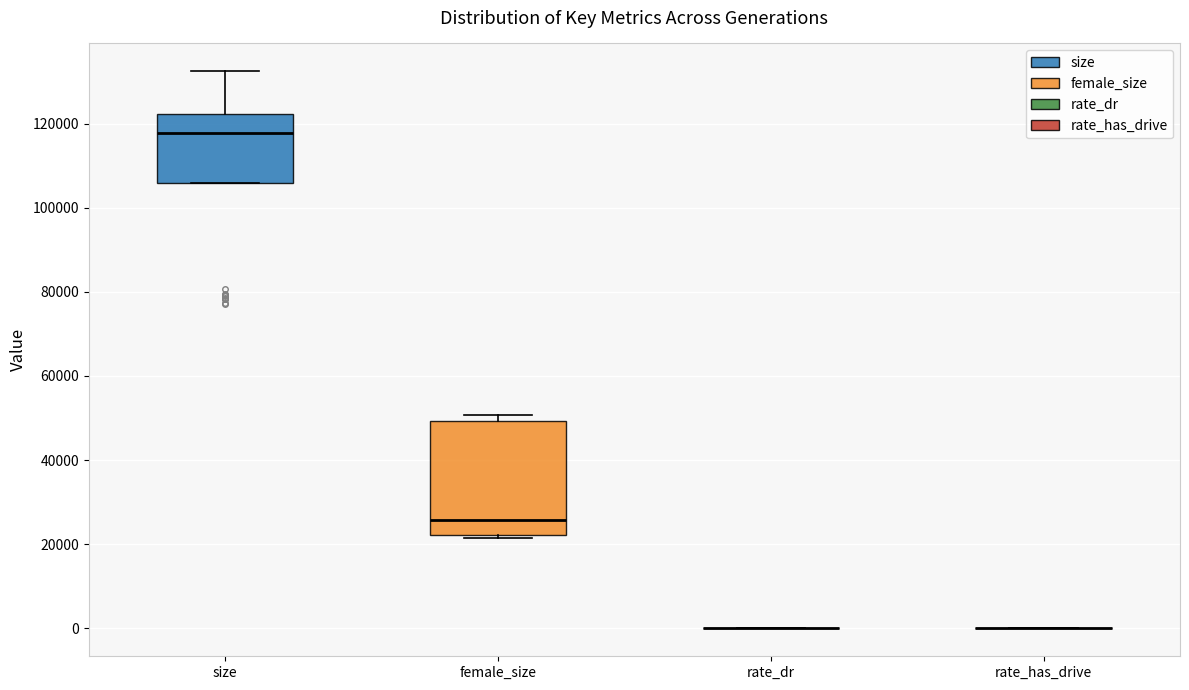

Where does the median line of the box for size sit on the y-axis? The values are not printed on the chart, so give them approximately, as read against the axis.

118000